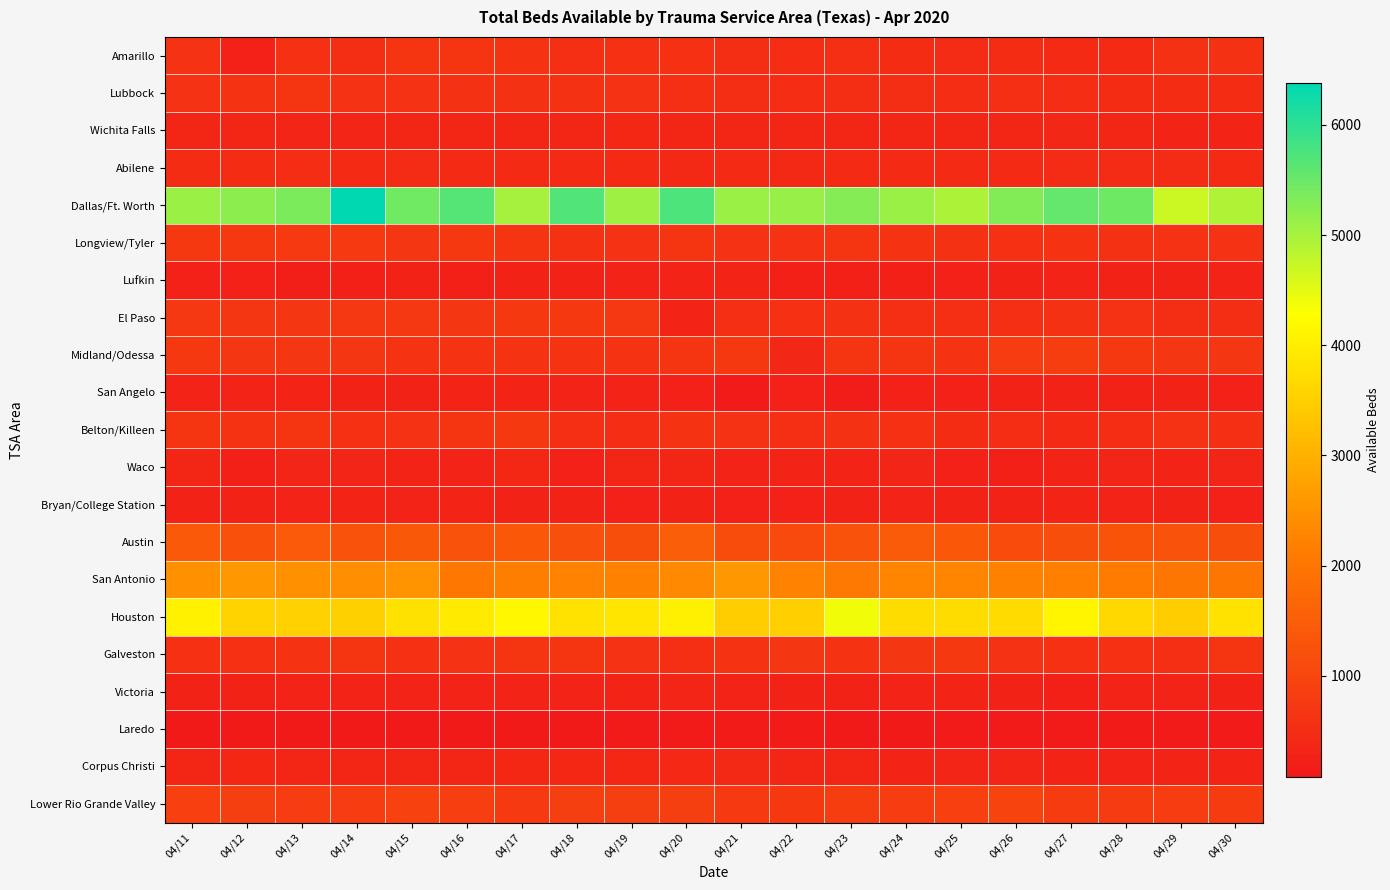

Which label corresponds to the largest value in the chart?

04/14